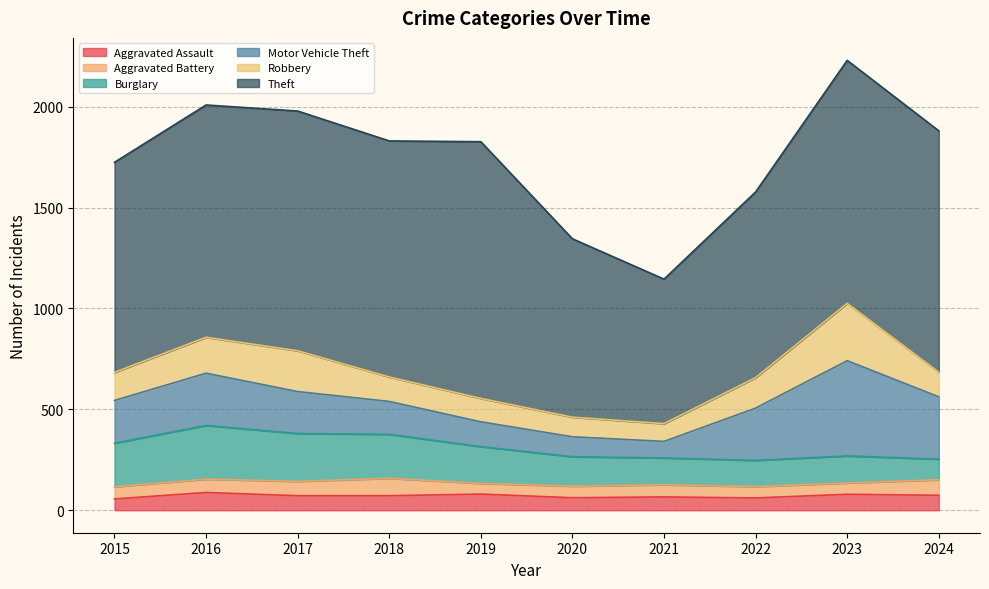

How many interior local peaks does the Theft series have?

3